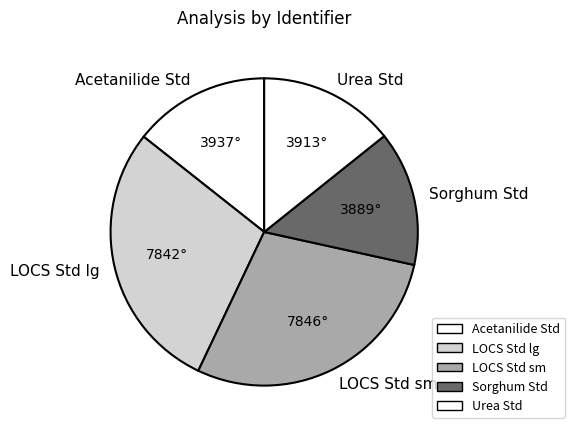

Does any single category account for the majority?

No